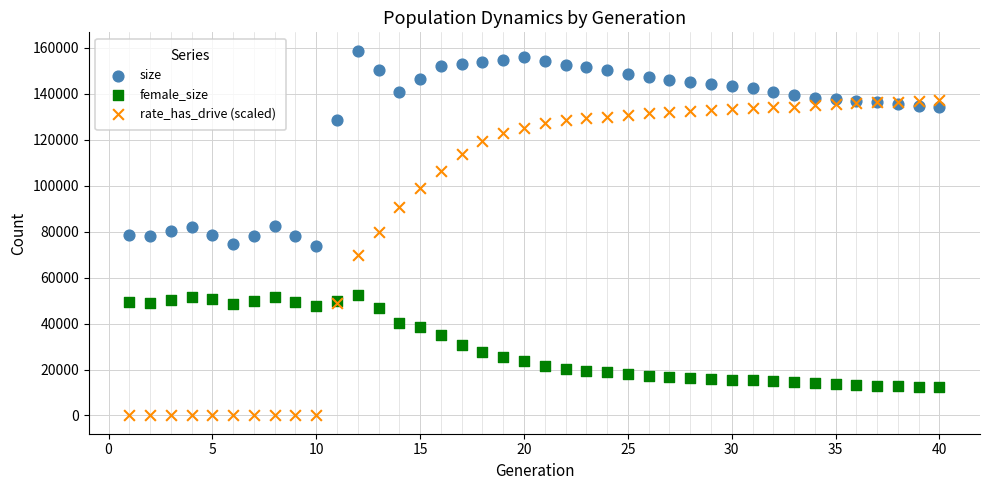

Which series has the widest spread of Y values?

rate_has_drive (scaled)